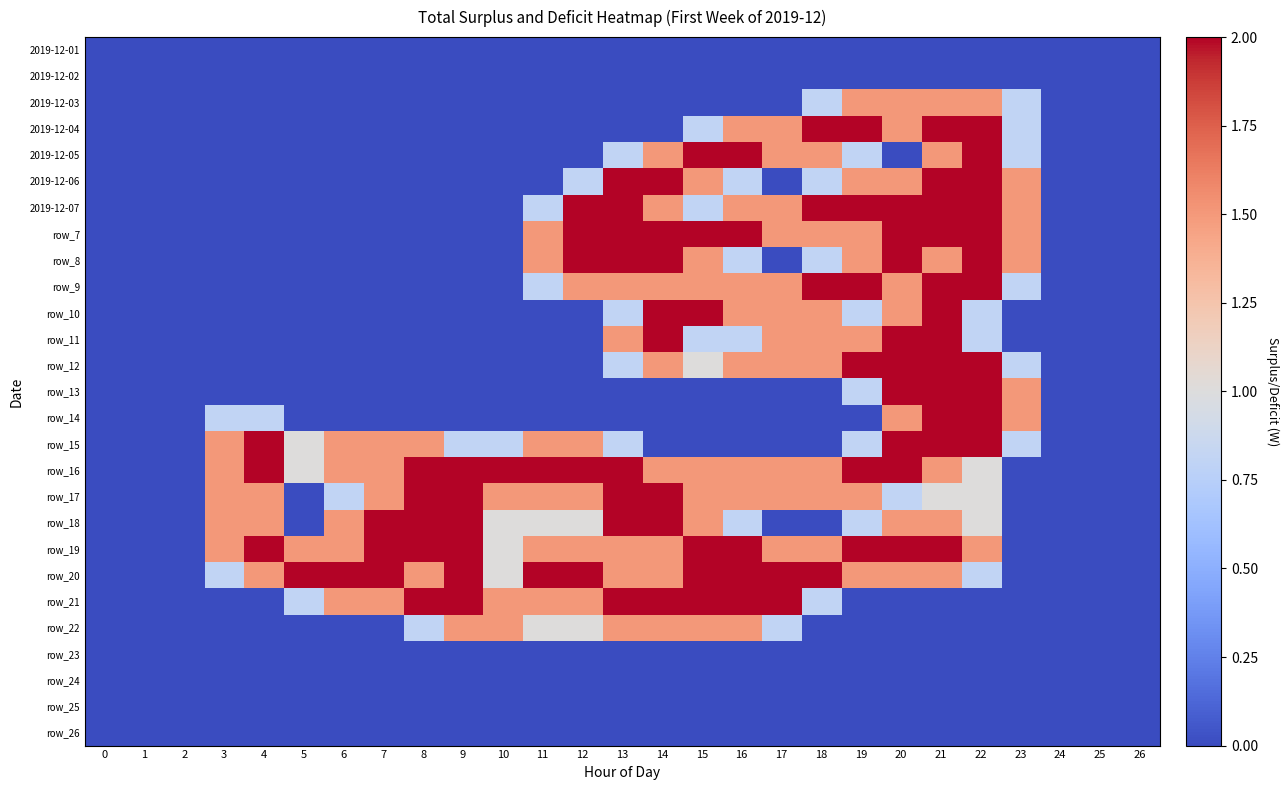

True or false: row_17 has a value of 0.5 at 22.

False